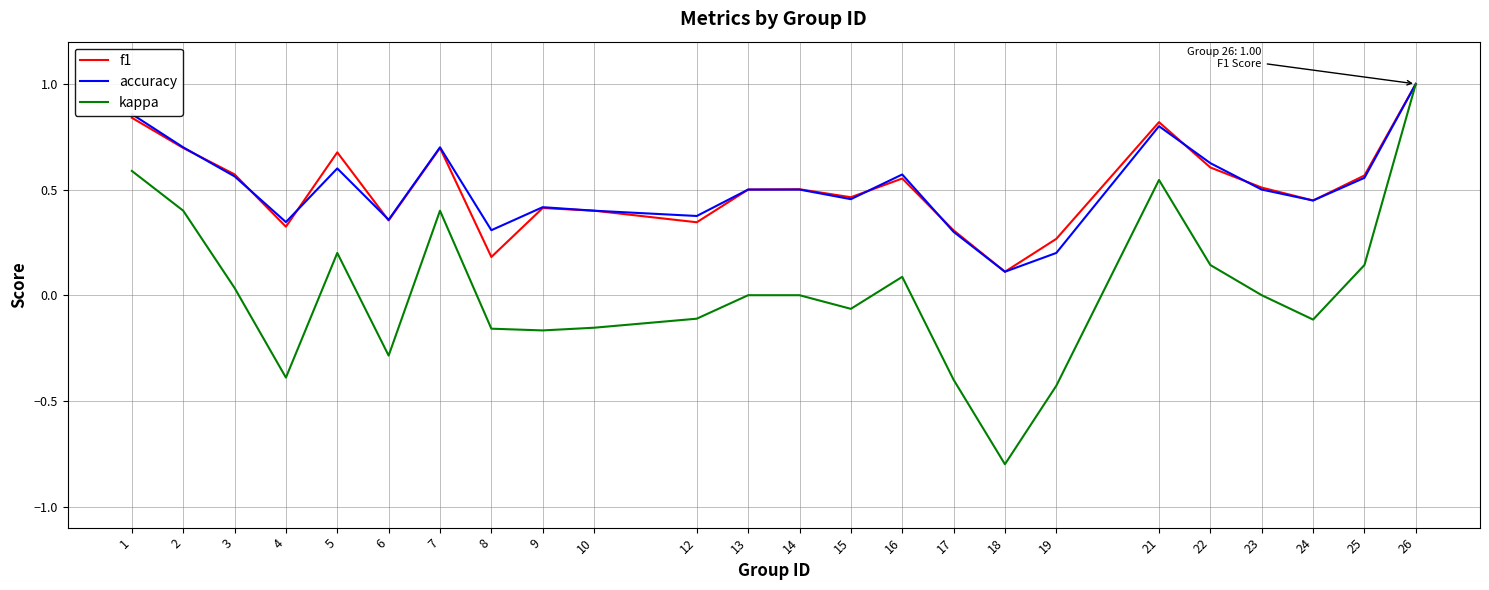

Is it true that accuracy equals 0.3 at 17?

True